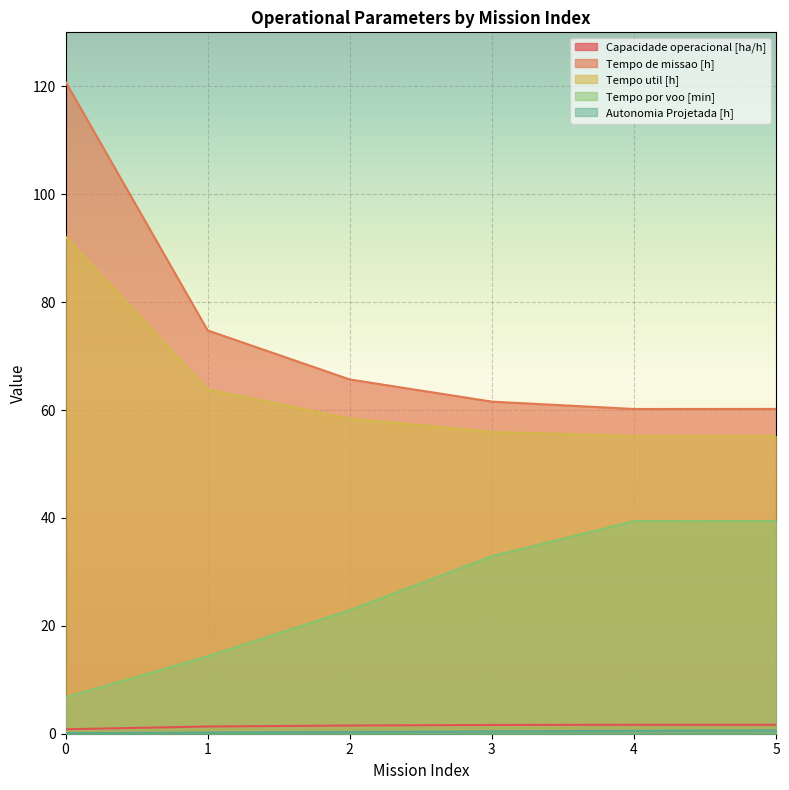

What are all the series names shown in the legend?

Capacidade operacional [ha/h], Tempo de missao [h], Tempo util [h], Tempo por voo [min], Autonomia Projetada [h]